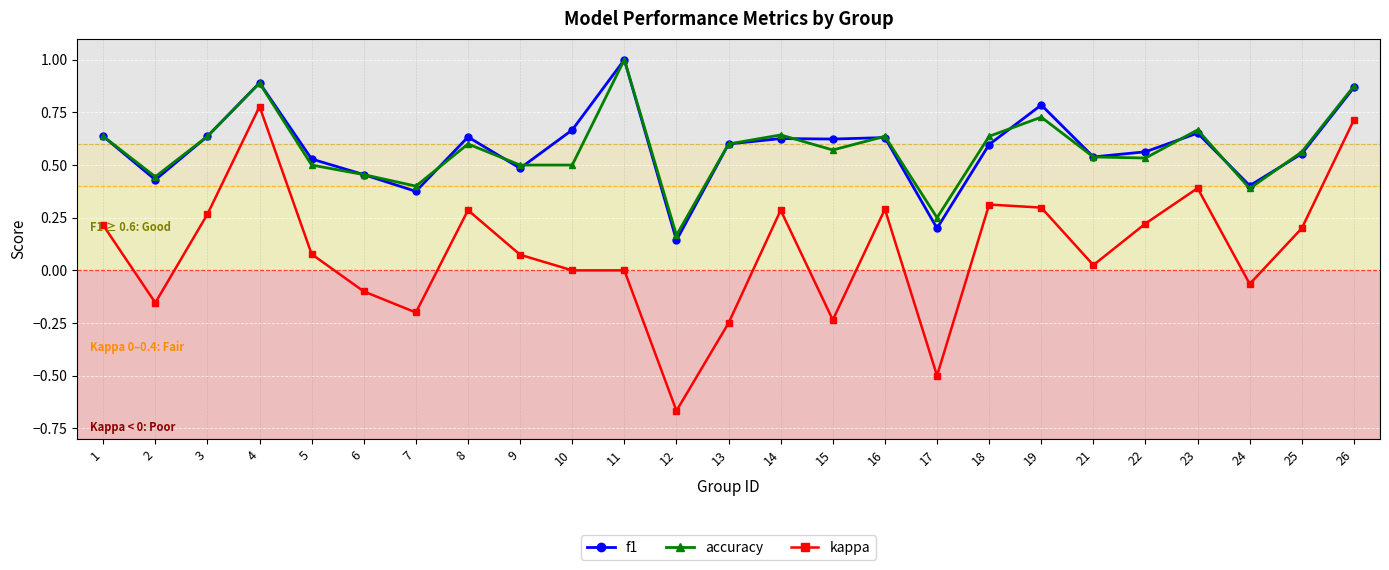

The kappa series shows 0.0 at 9. True or false?

False